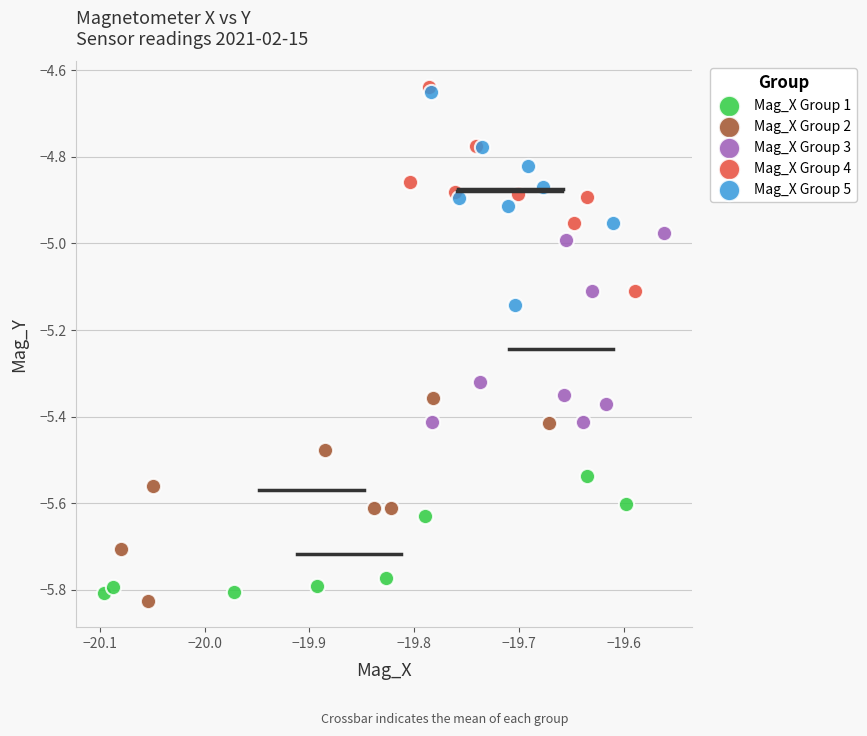

Which series contains the lowest Y value?

Mag_X Group 2